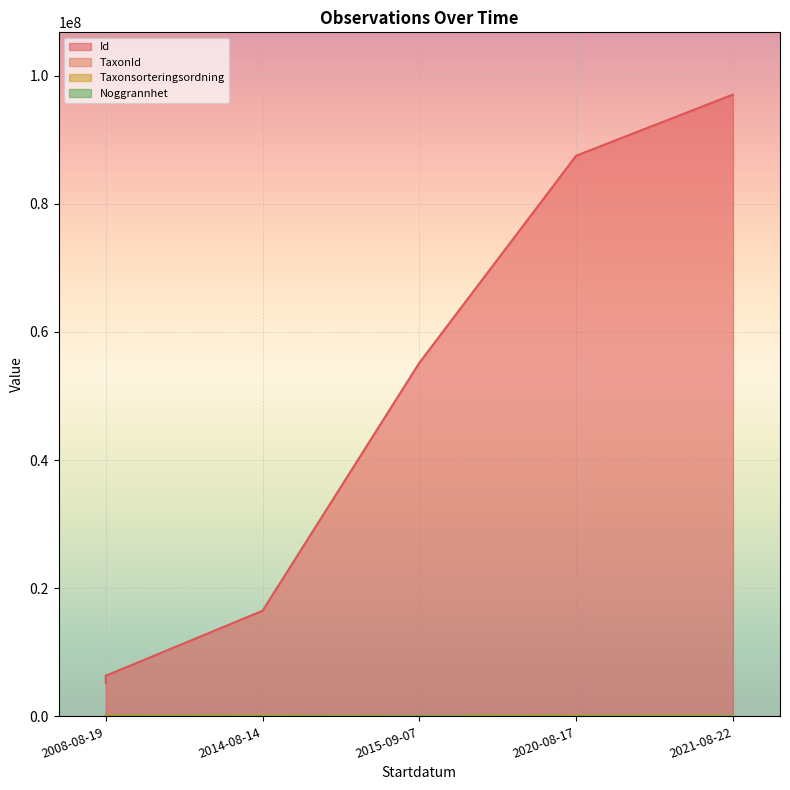

Which category has the lowest value across all series?

2014-08-14